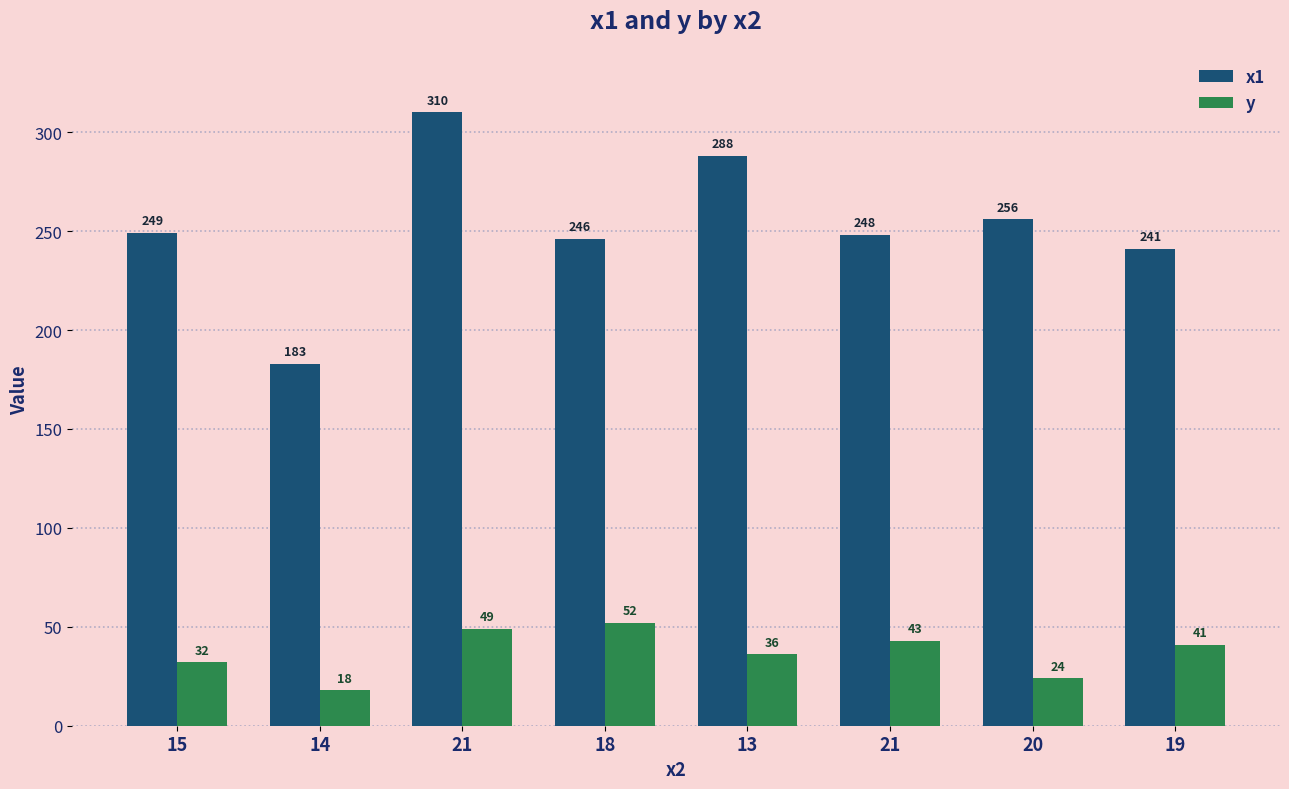

Does the chart contain any negative values?

No